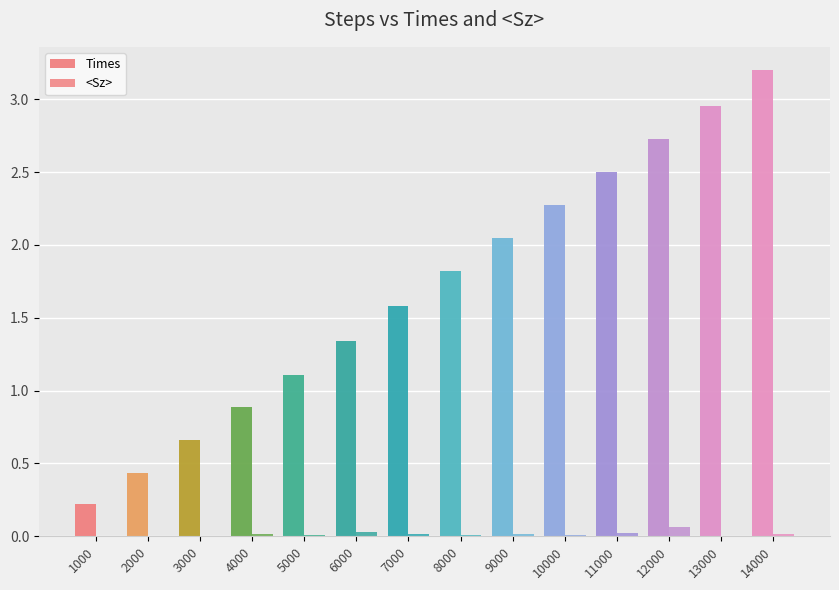

Count the number of categories in the chart.

14